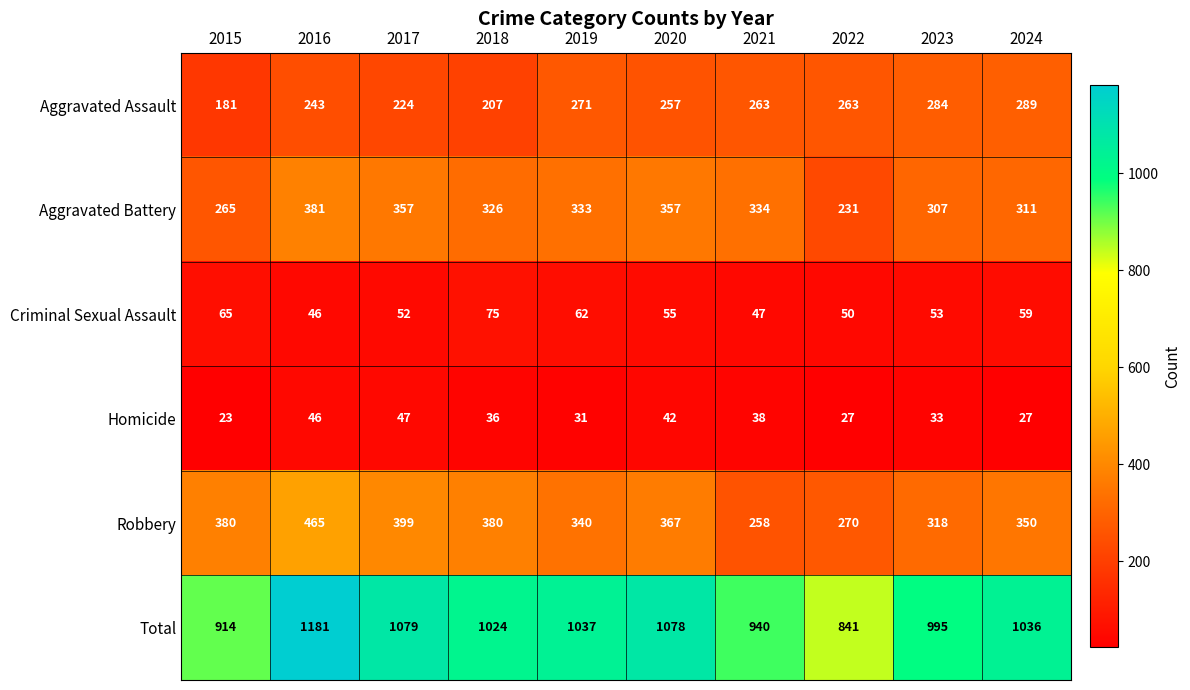

At which label does Aggravated Assault first exceed 263?

2019